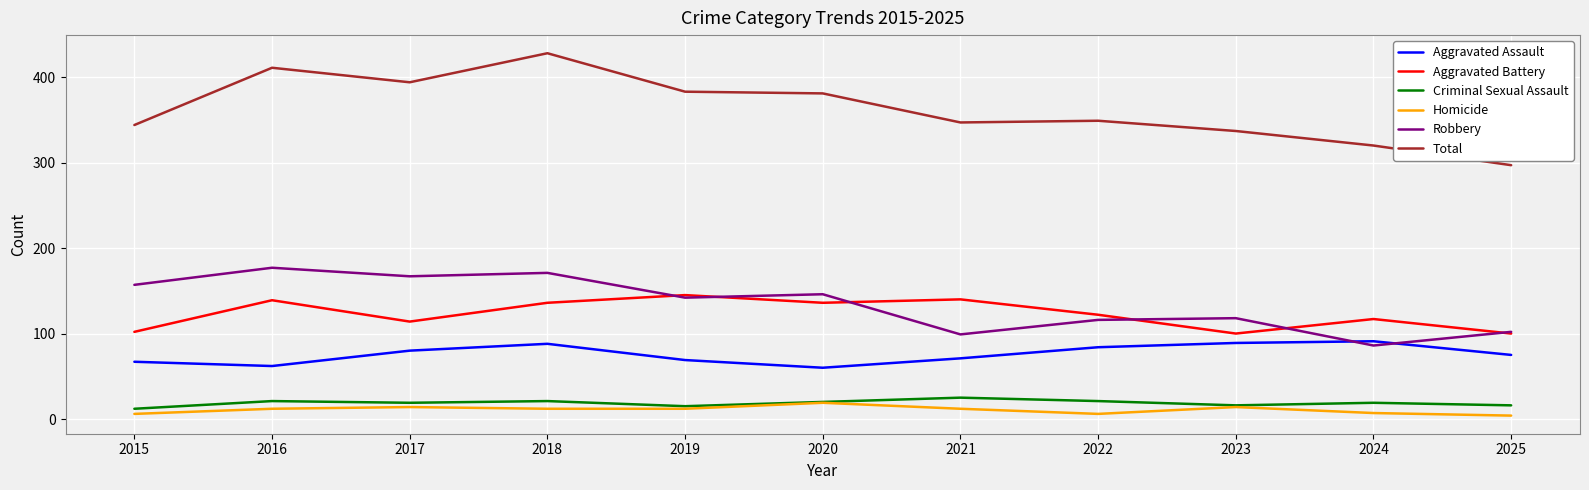

What is the difference between the maximum and minimum values in the Robbery series?

91